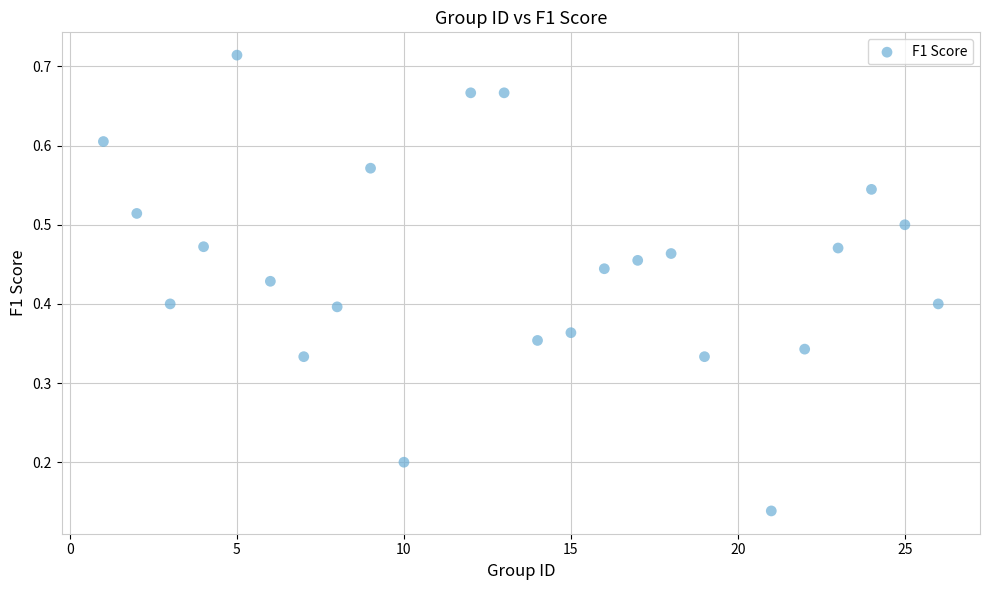

What is the range of X values (max minus min)?

25.0